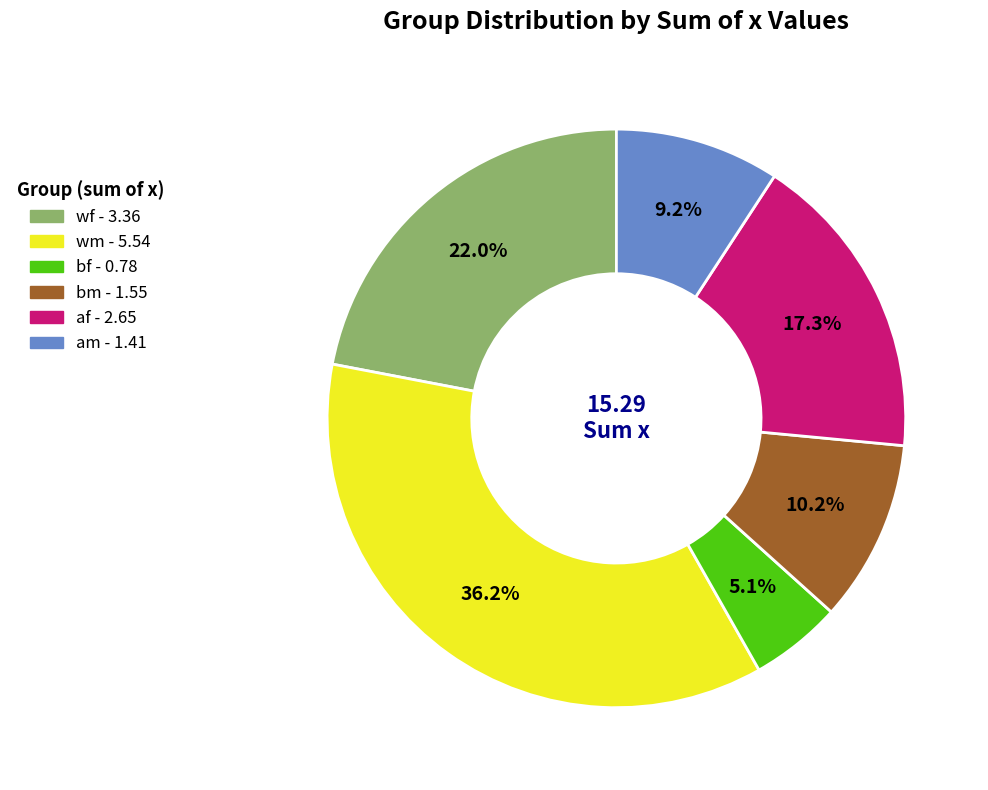

How many slices are in this pie chart?

6